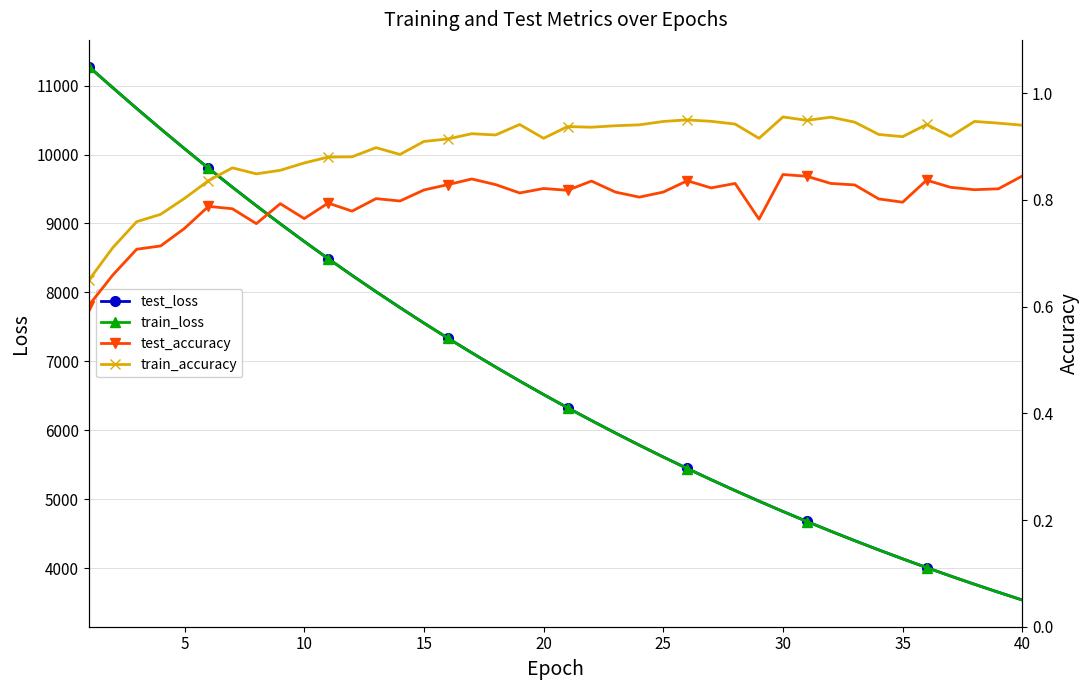

Which series has the largest total across all categories?

test_loss